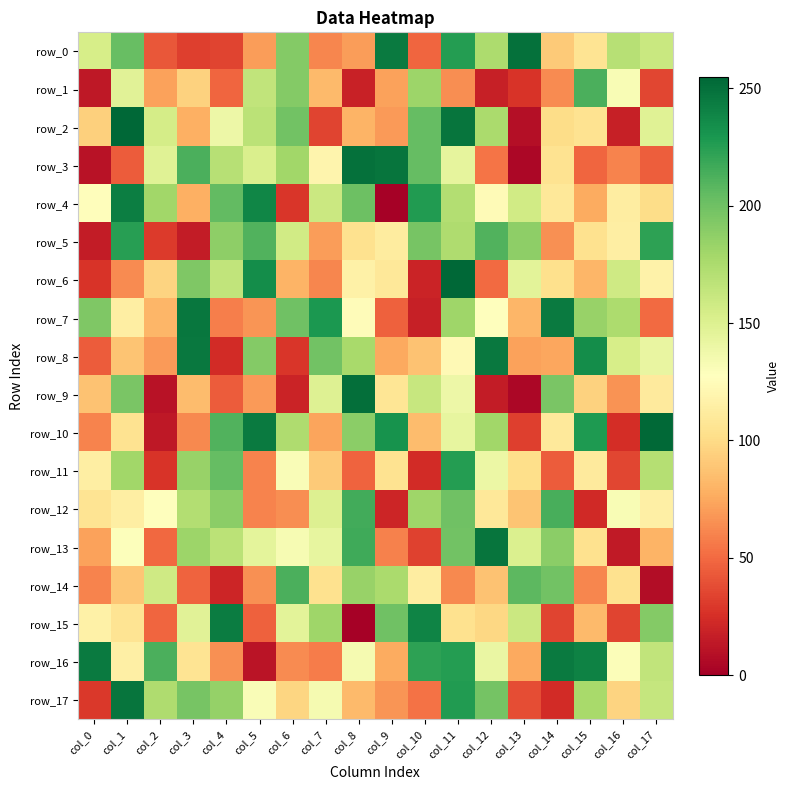

At col_2, list the series in order from largest to smallest.

row_16, row_4, row_17, row_14, row_2, row_3, row_12, row_6, row_7, row_1, row_8, row_13, row_15, row_0, row_5, row_11, row_10, row_9